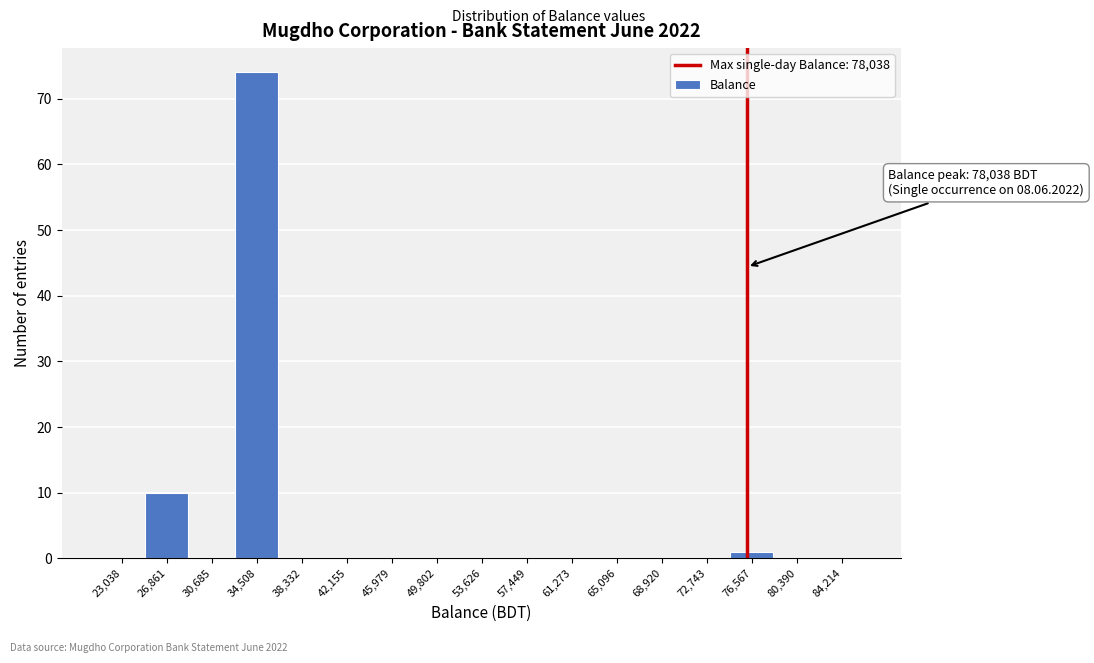

Reading left to right, what are all the values shown in this chart?

23,038=0	26,861=10	30,685=0	34,508=74	38,332=0	42,155=0	45,979=0	49,802=0	53,626=0	57,449=0	61,273=0	65,096=0	68,920=0	72,743=0	76,567=1	80,390=0	84,214=0